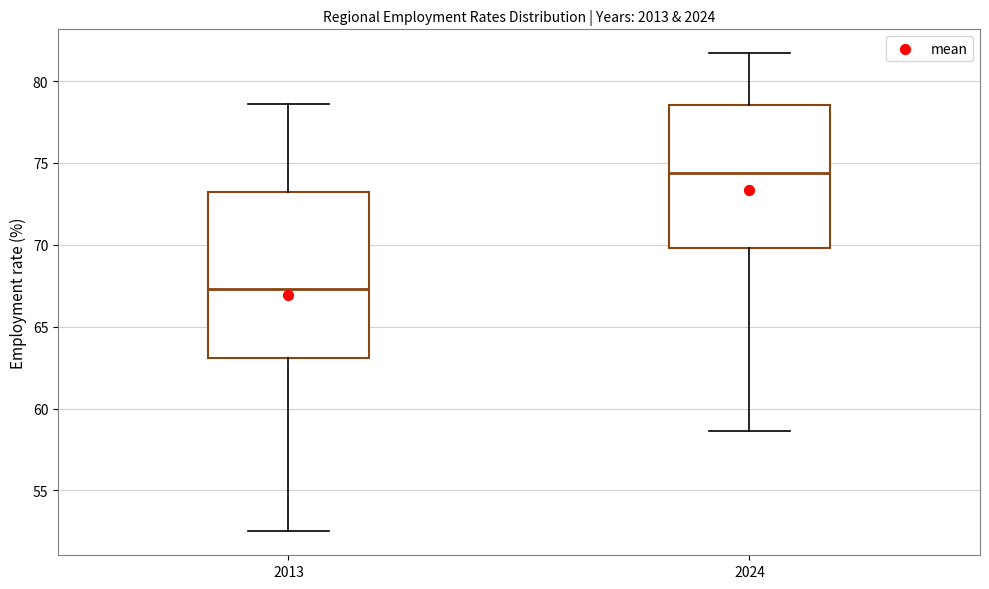

Where is the upper edge of the box at x = 2024 on the y-axis? The values are not printed on the chart, so give them approximately, as read against the axis.

78.5